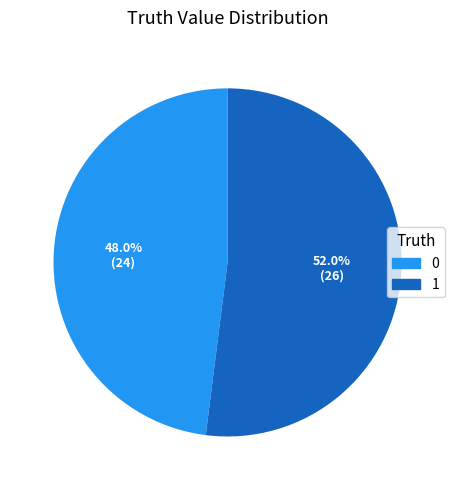

What portion of the pie excludes 0?

52.0%